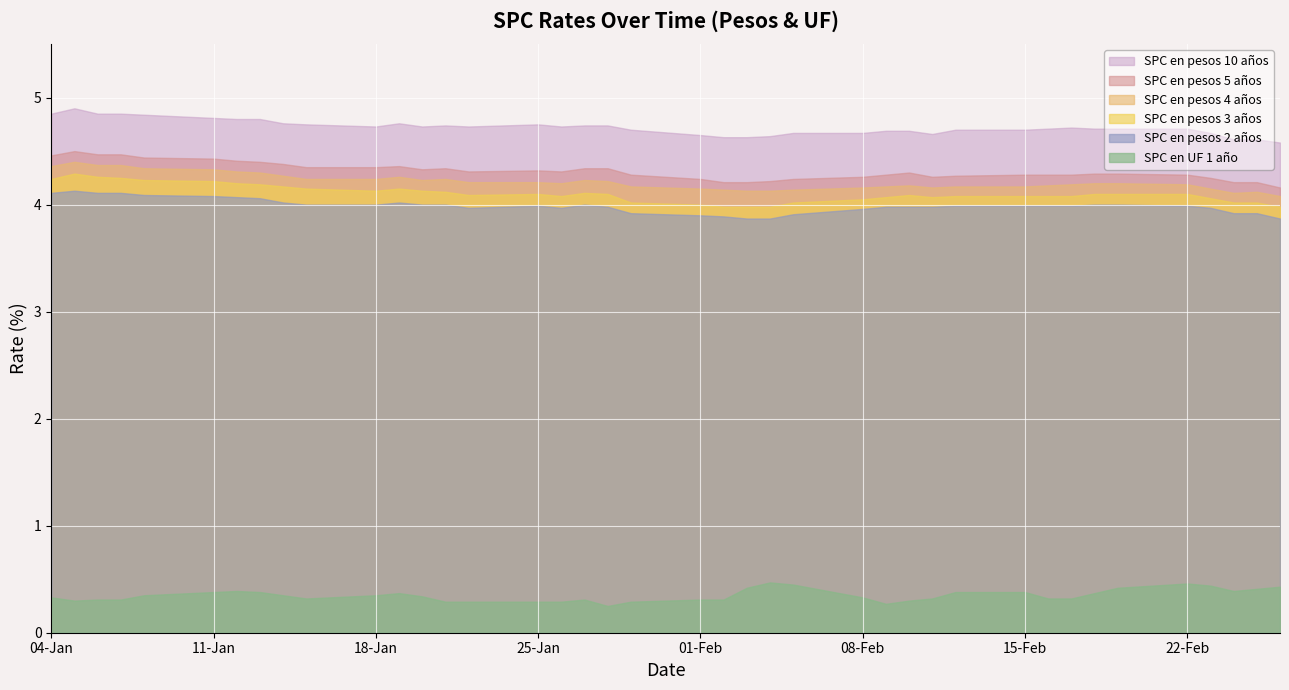

Where is SPC en pesos 4 años nearest to the value 4?

26-02-2016